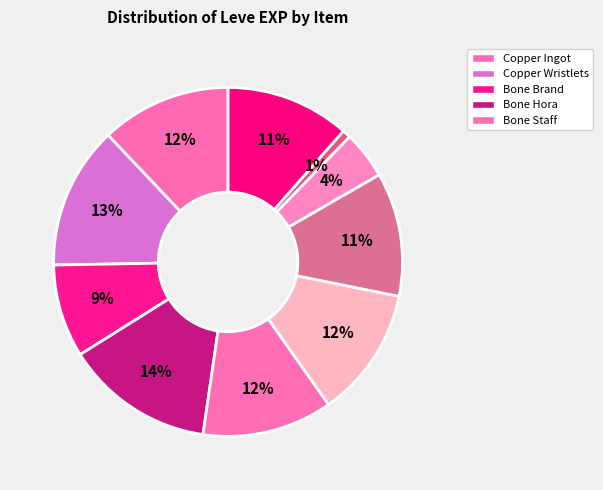

How many segments does this pie chart have?

10